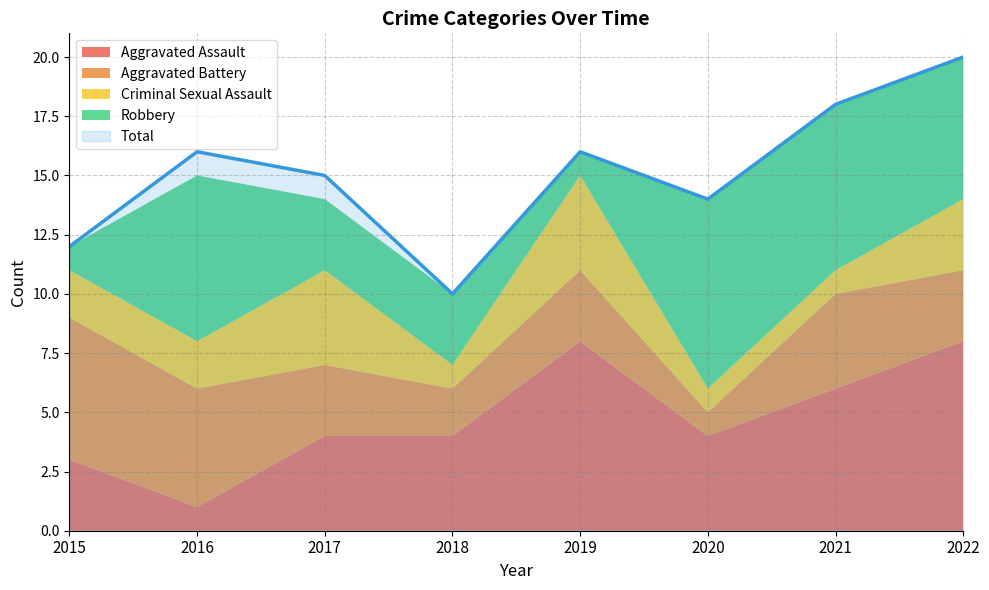

Is the value of Aggravated Assault at 2019 greater than the value of Criminal Sexual Assault at 2022?

Yes